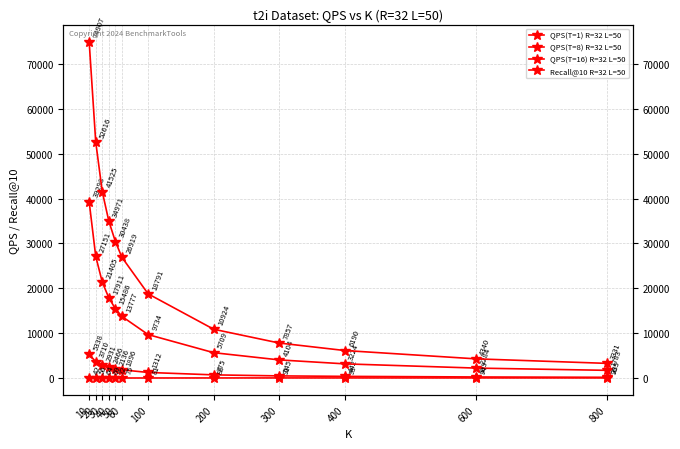

Is it true that QPS(T=16) R=32 L=50 equals 4339.9 at 600?

True